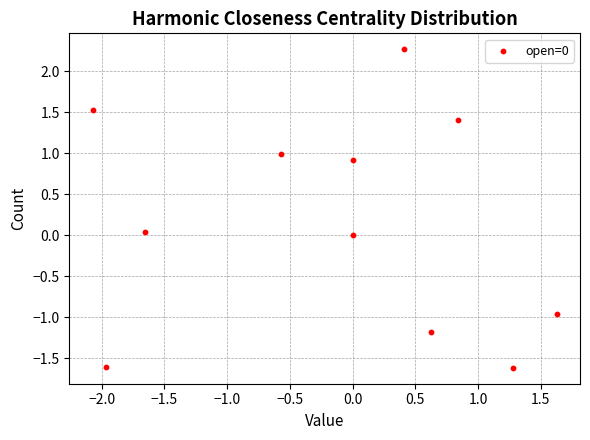

What is the range of Y values (max minus min)?

3.9